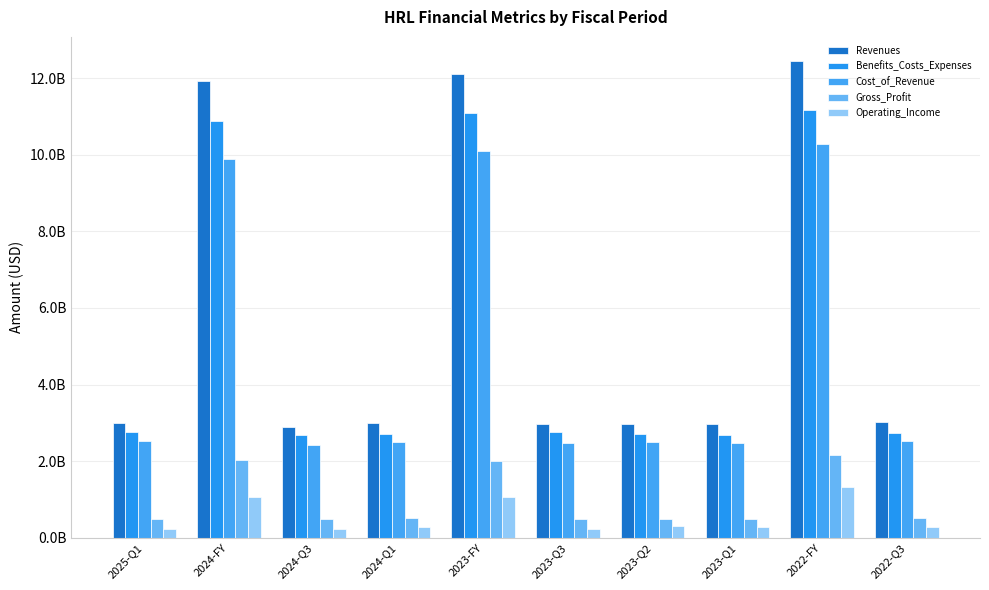

The value of Gross_Profit at 2024-Q3 is 488369000. True or false?

True